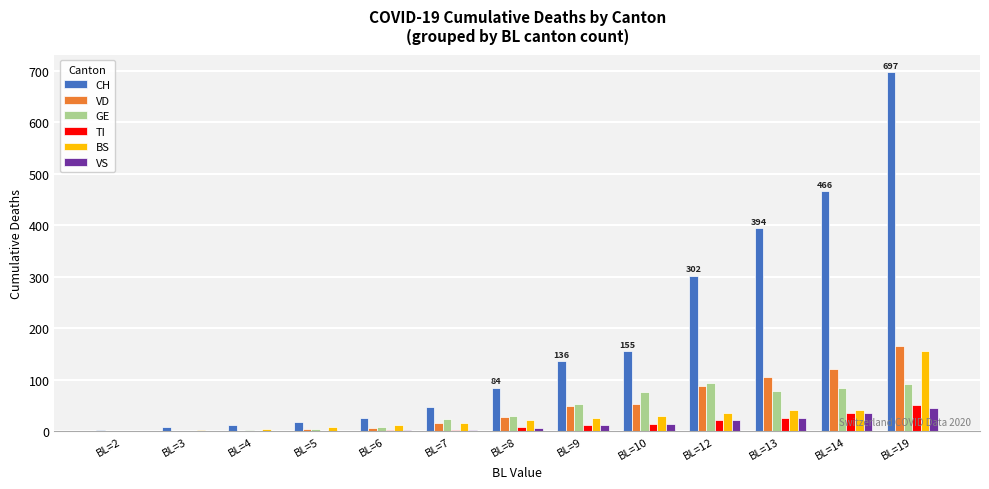

How many groups of bars are there?

13